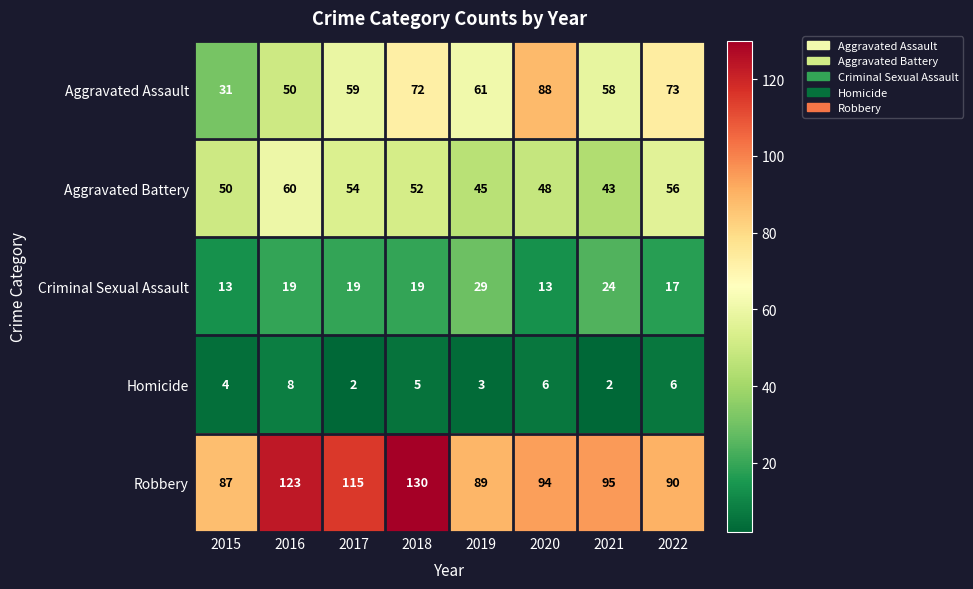

At how many categories does at least one series exceed 99?

3